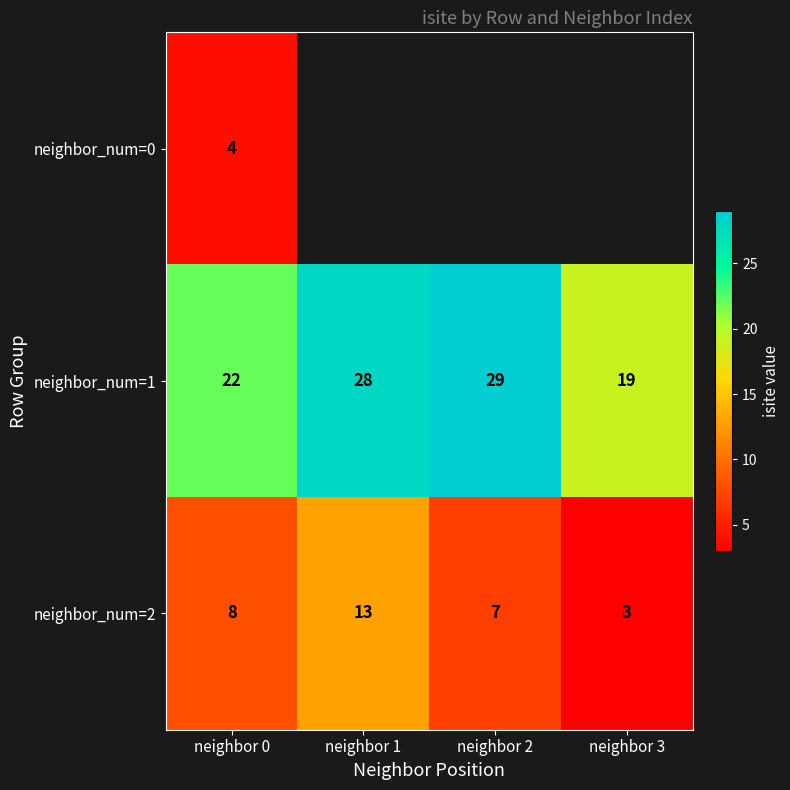

At how many categories does at least one series exceed 5?

4